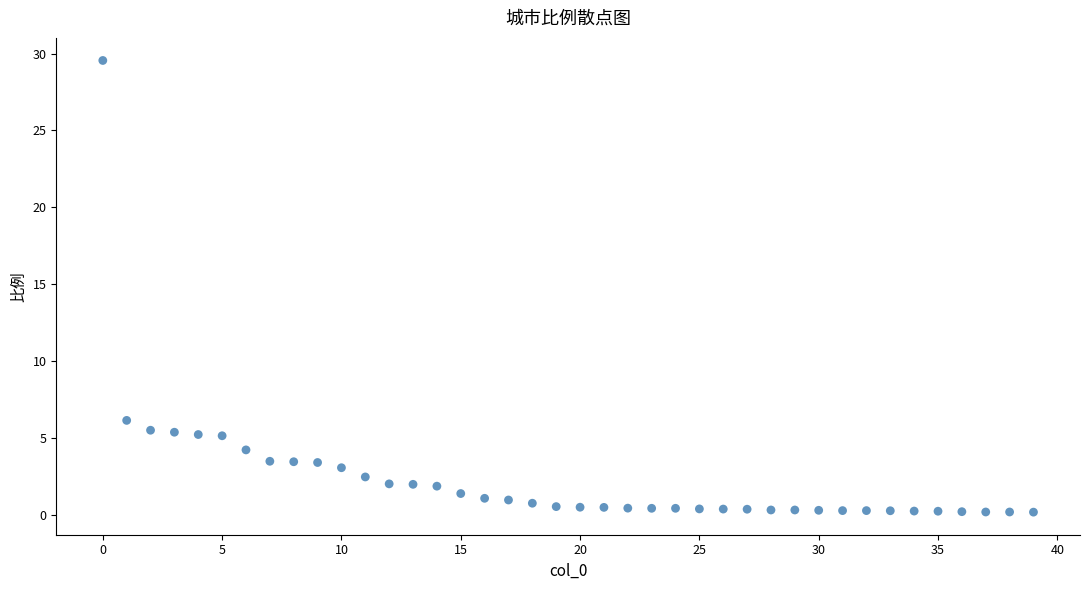

What Y value in the scatter plot is closest to 14?

6.1